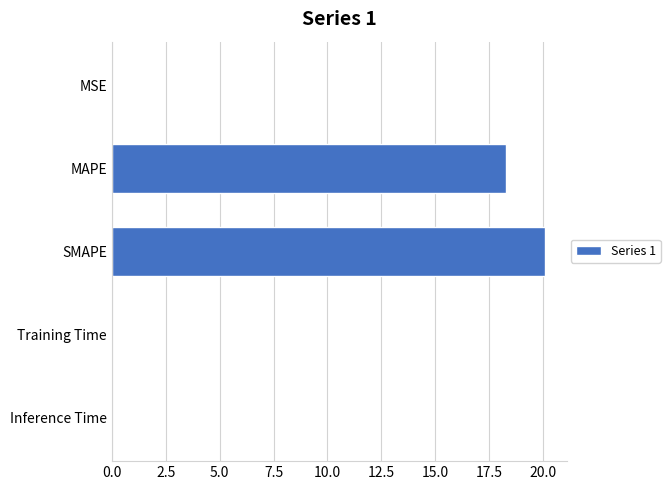

What is the sum of all values?

38.4